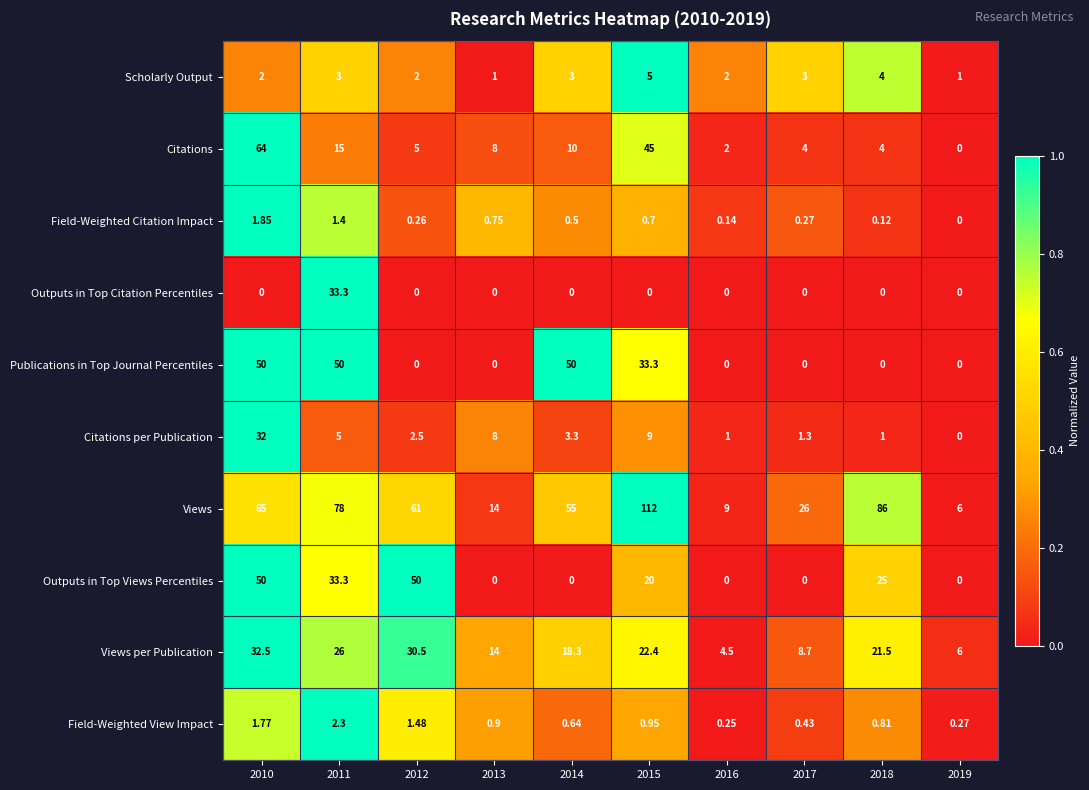

Between 2011 and 2017, which series saw the biggest shift?

Views